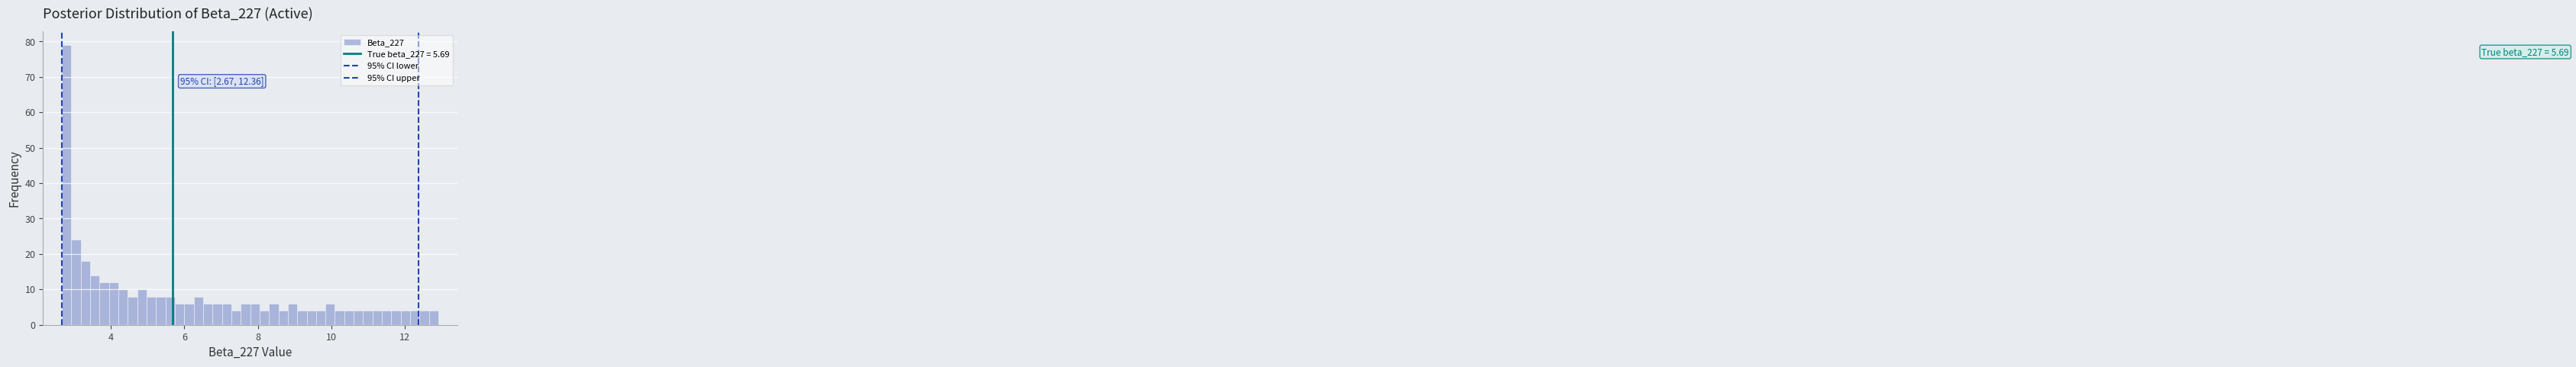

Around what value on the x-axis is the tallest bar? Give the approximate position of its centre, as read against the axis.

2.8